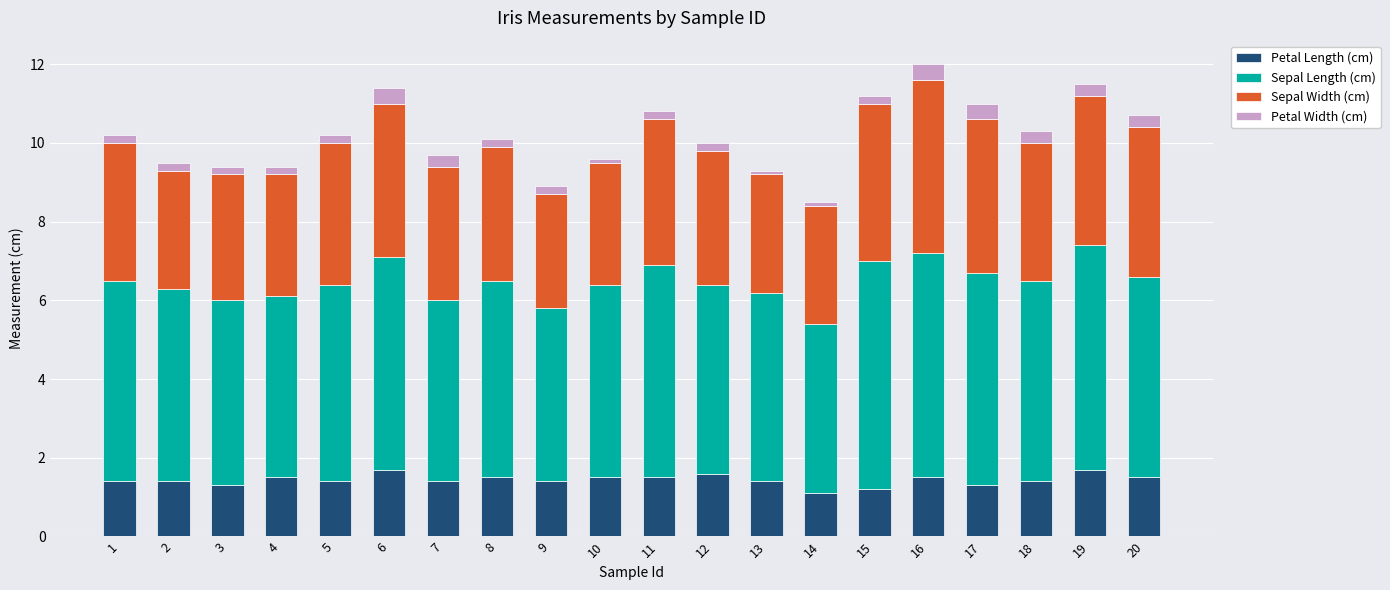

True or false: Petal Length (cm) has a value of 0.9 at 5.

False